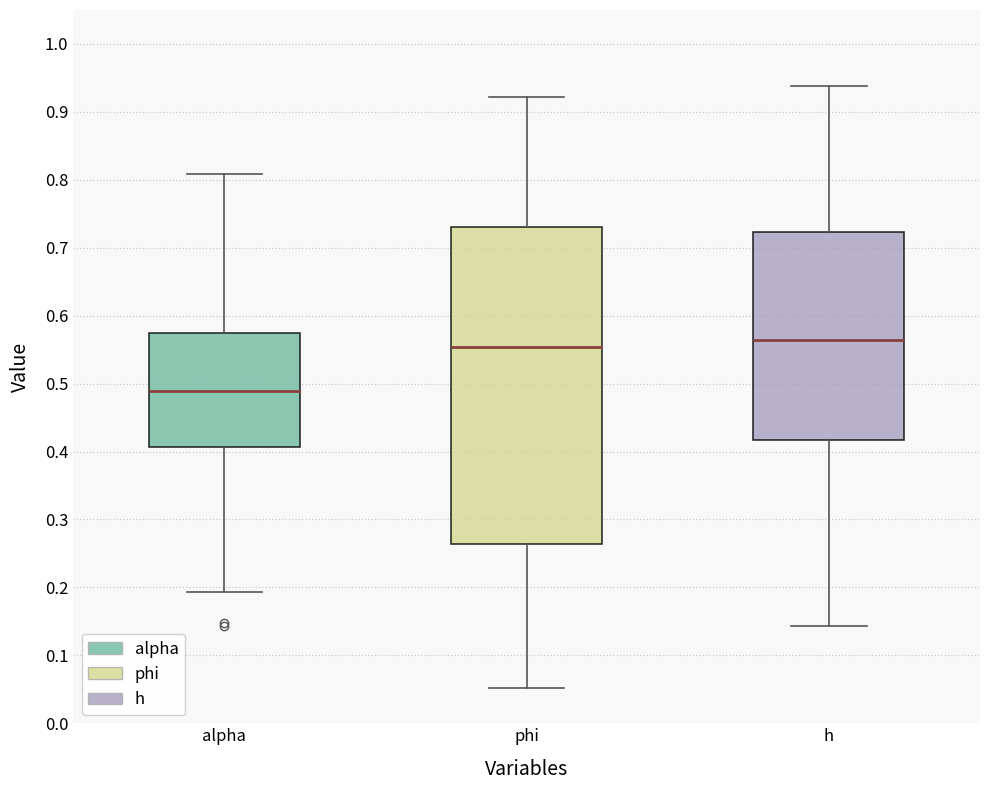

Where does the median line of the box for h sit on the y-axis? The values are not printed on the chart, so give them approximately, as read against the axis.

0.56